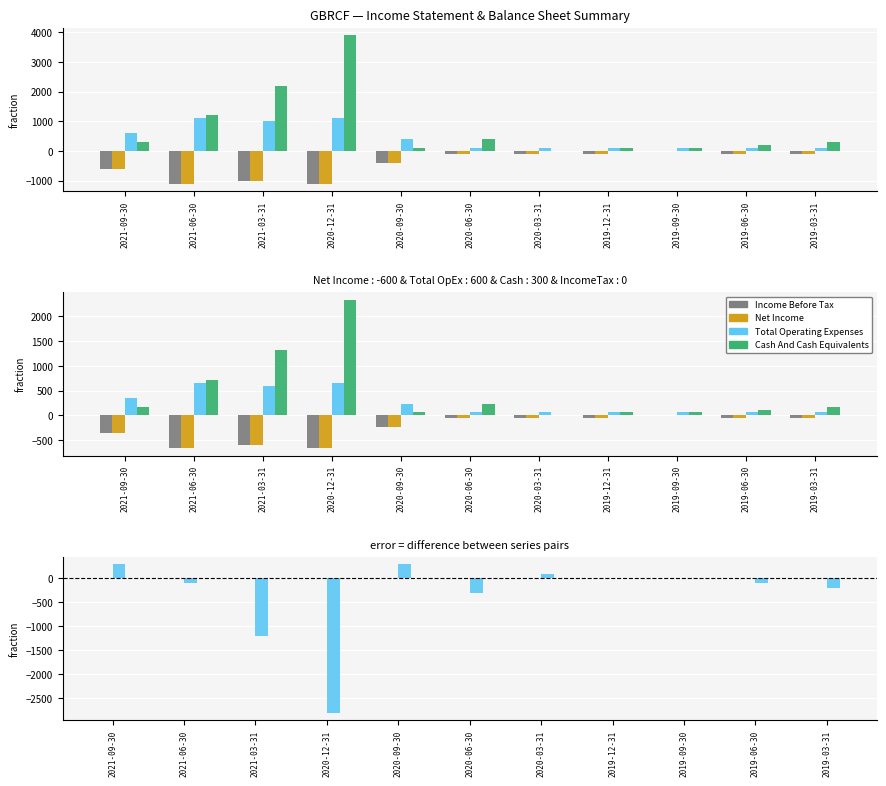

What position from the right is 2021-06-30?

10